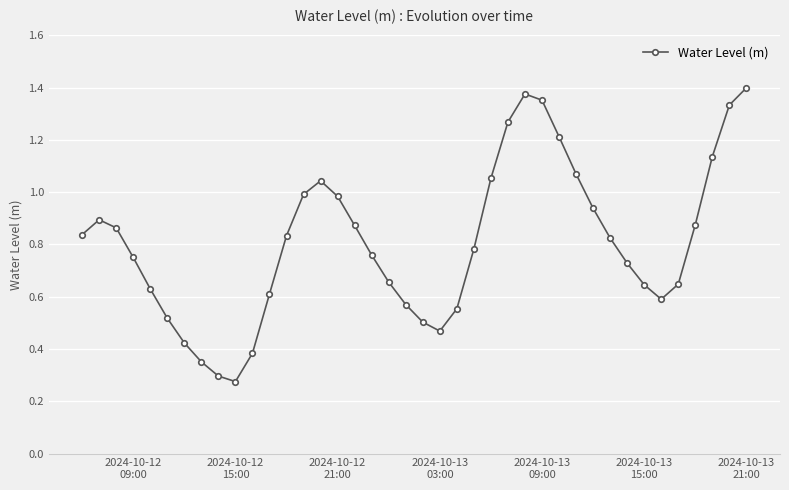

How many lines are shown in the chart?

1